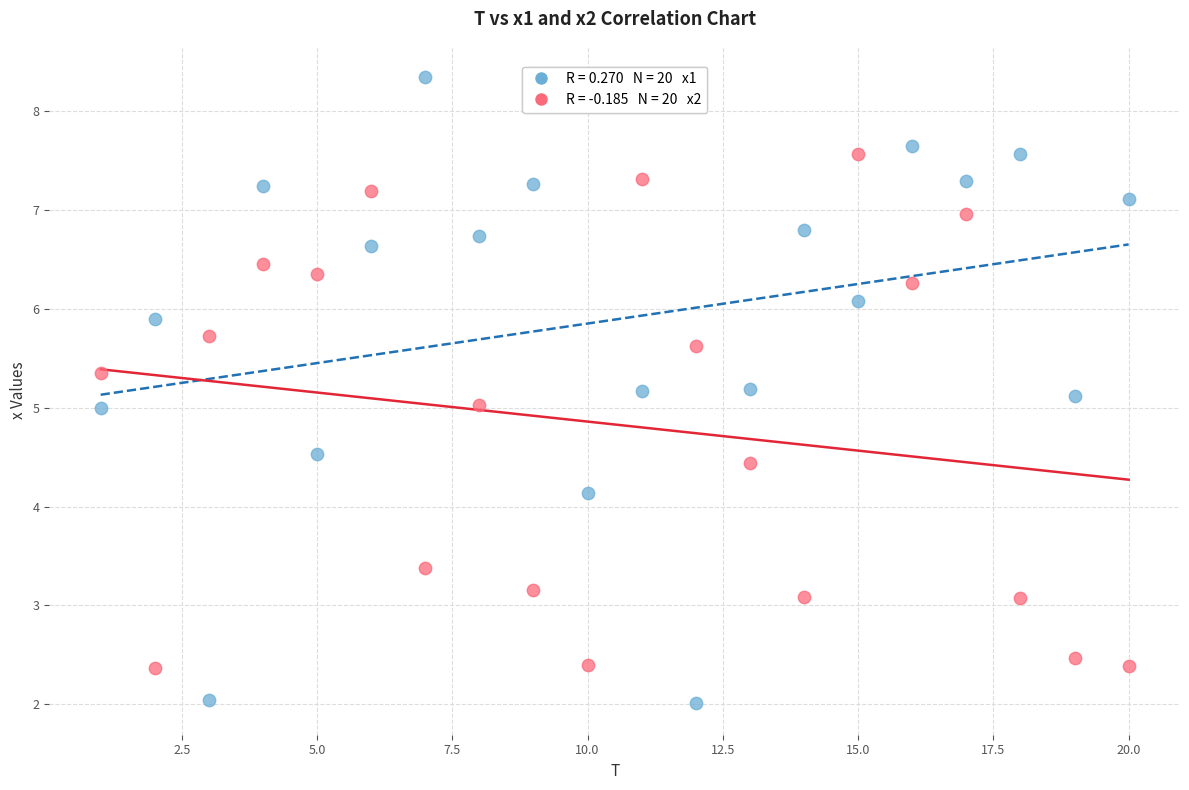

Across all data points, what is the range of Y values (max minus min)?

6.3